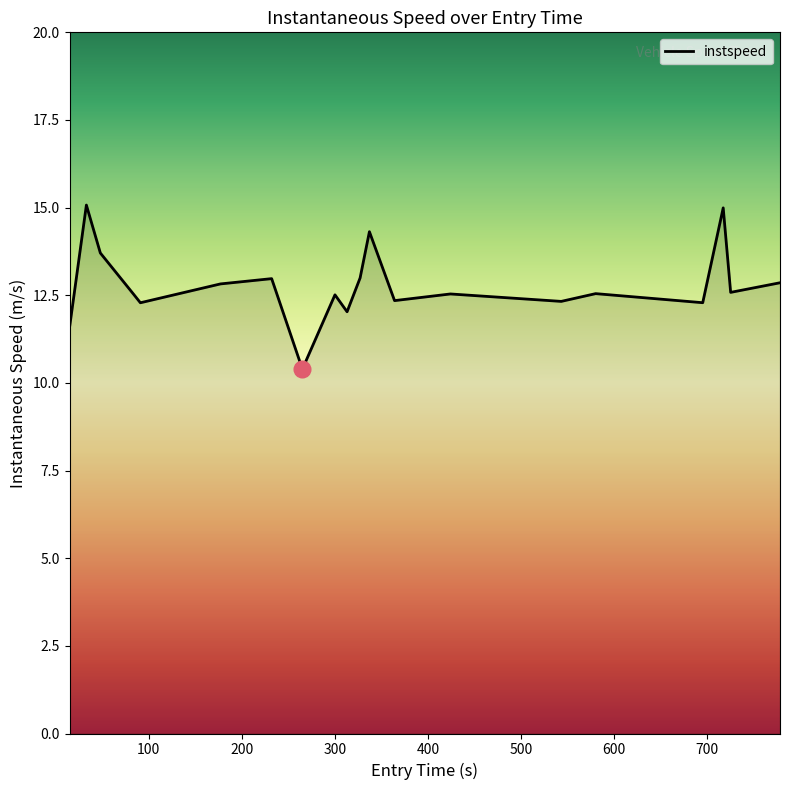

What is the difference between the maximum and minimum values?

4.7